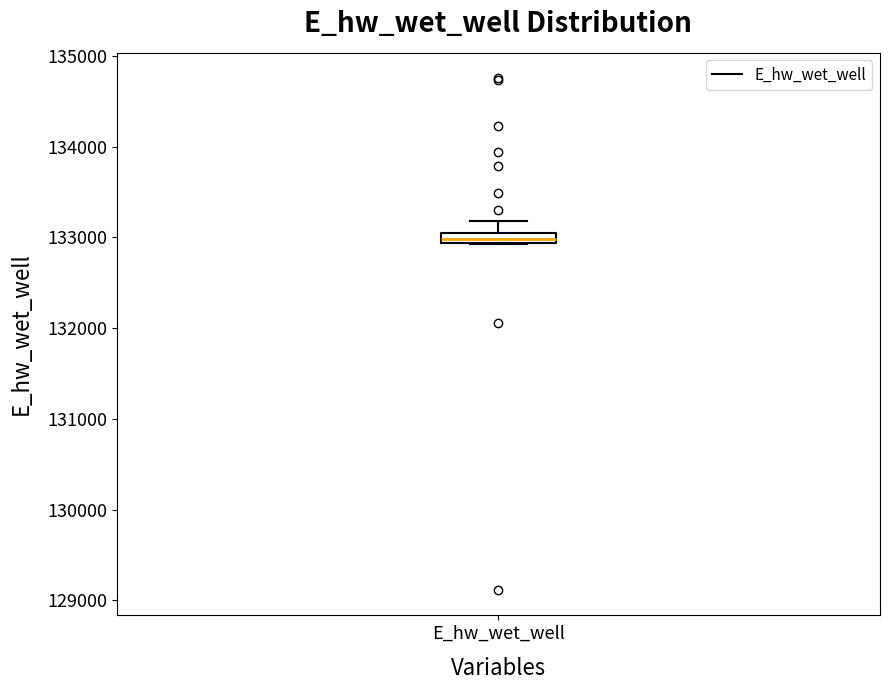

Where is the upper edge of the box for E_hw_wet_well on the y-axis? The values are not printed on the chart, so give them approximately, as read against the axis.

133100